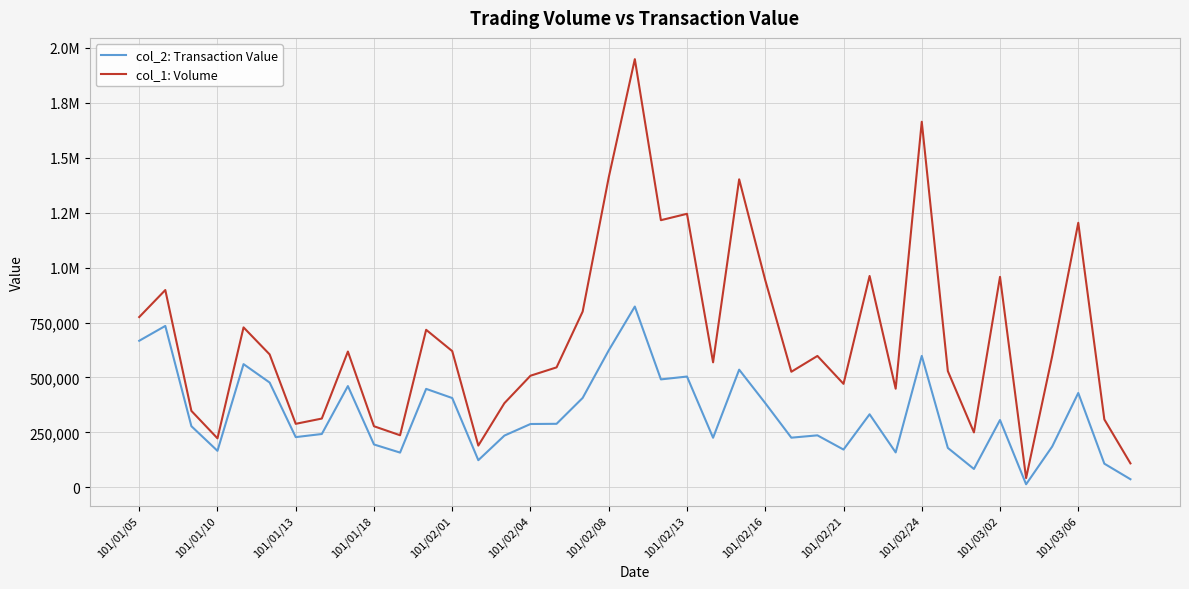

At which category is the sum across all series the highest?

19